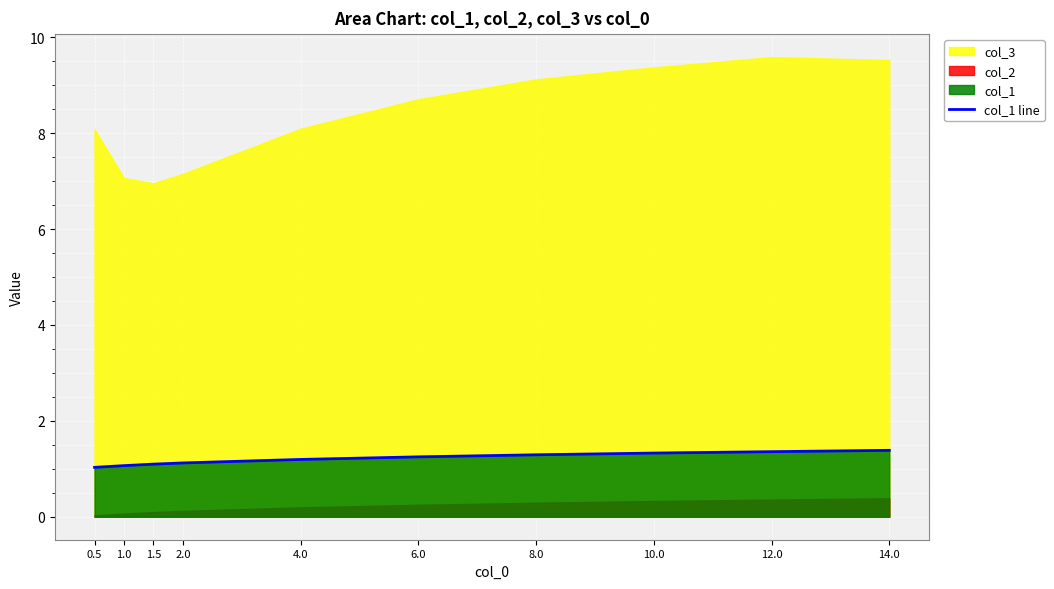

The chart shows a value of 1.0 at 0.5. True or false?

True